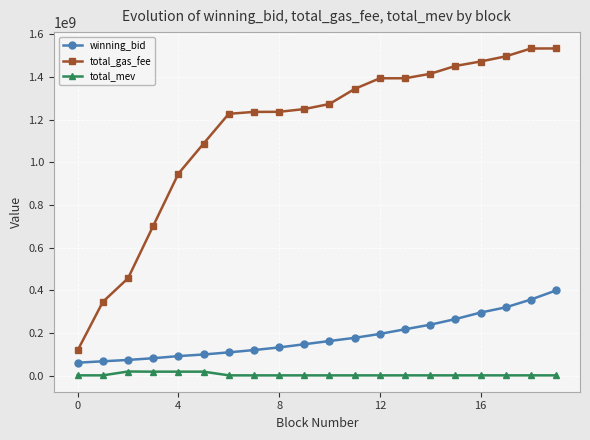

Which series has the largest total across all categories?

total_gas_fee